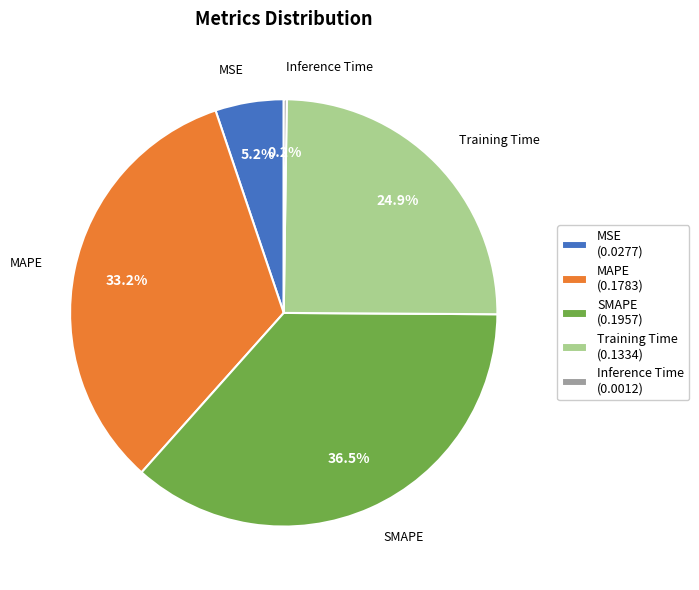

Which category has the biggest portion of the pie?

SMAPE